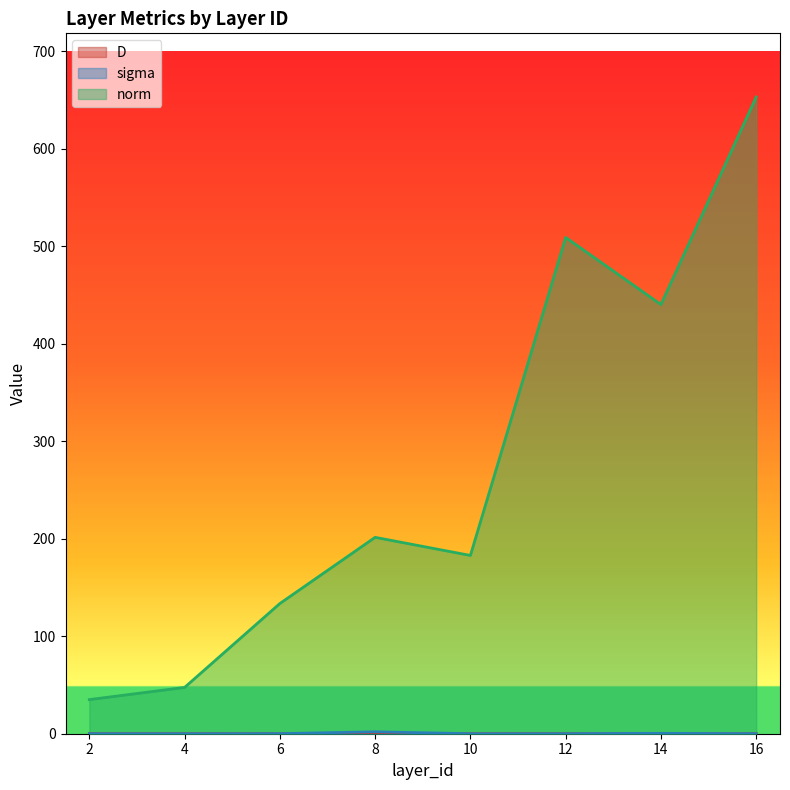

At how many categories does at least one series exceed 552?

1